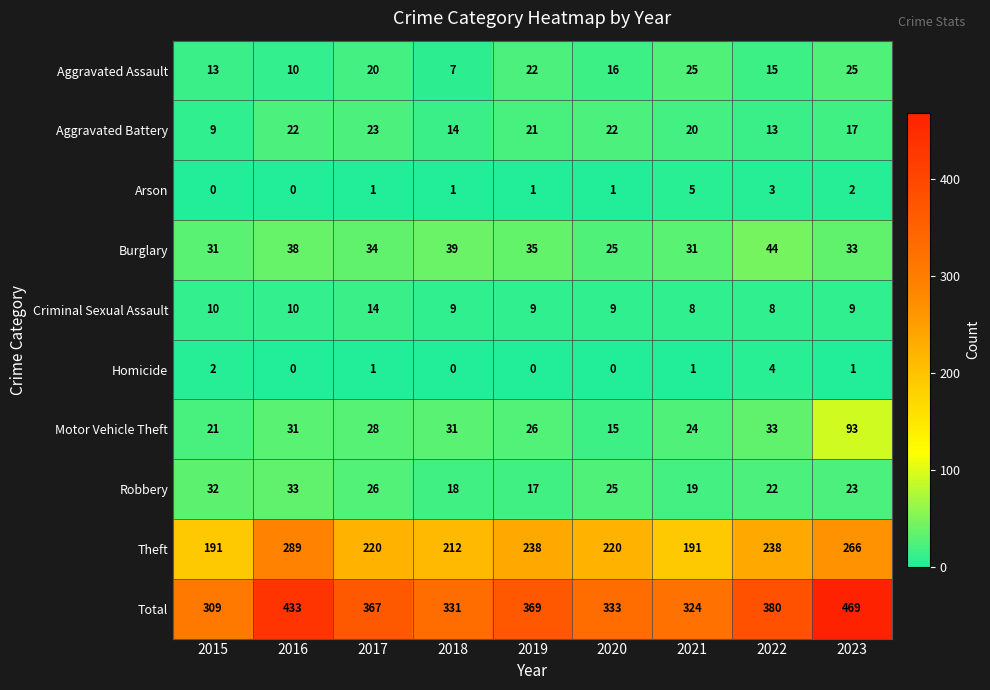

Is it true that Aggravated Battery equals 10 at 2021?

False